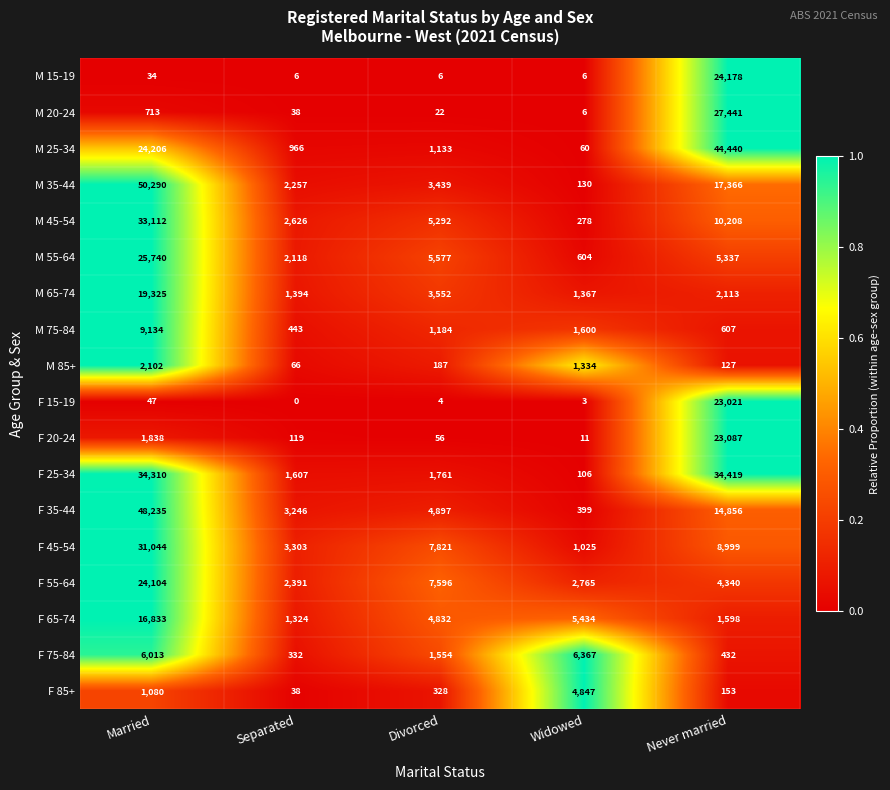

What is the difference between the highest and lowest values at Separated?

3303